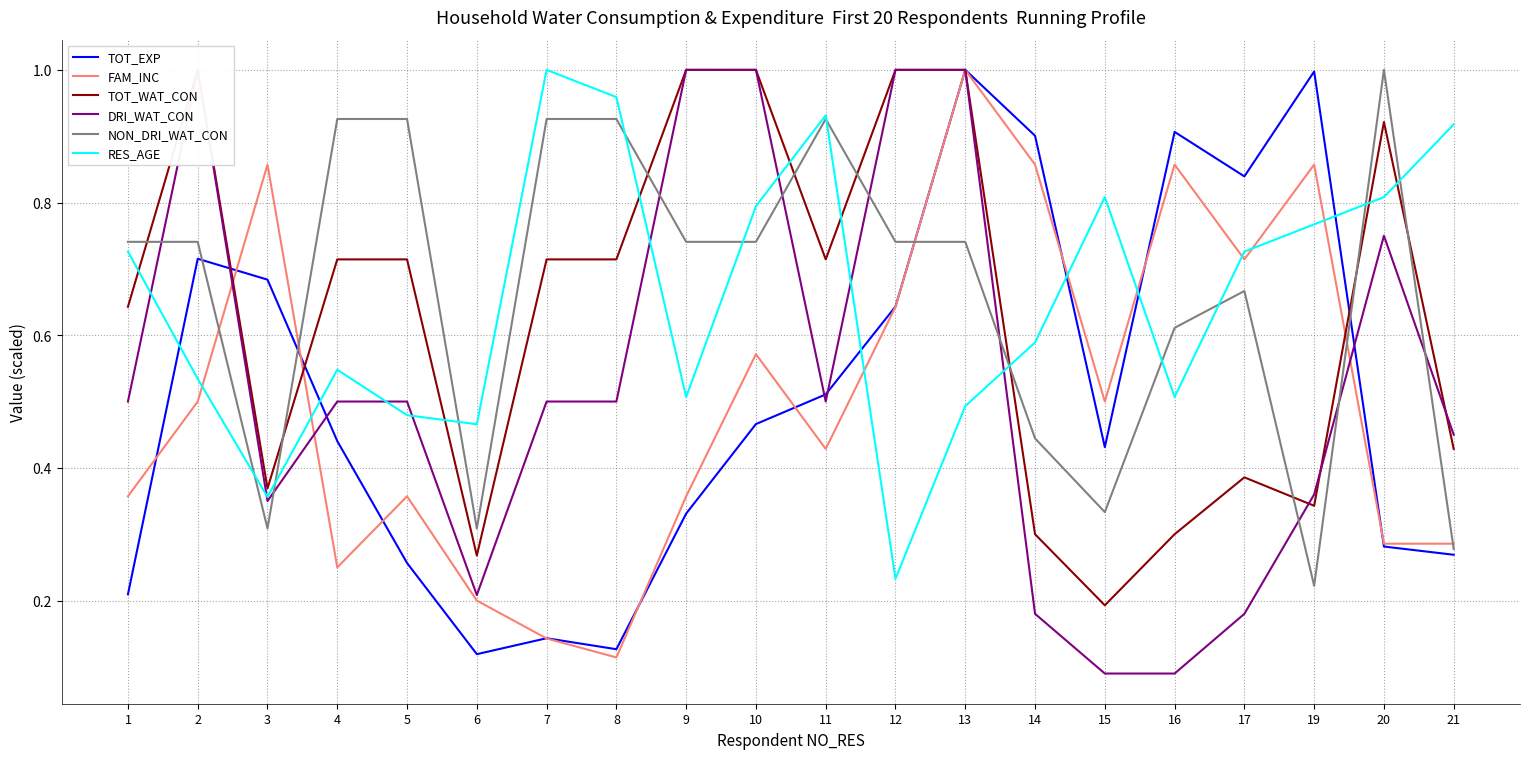

At which category does the chart reach its minimum across all series?

15